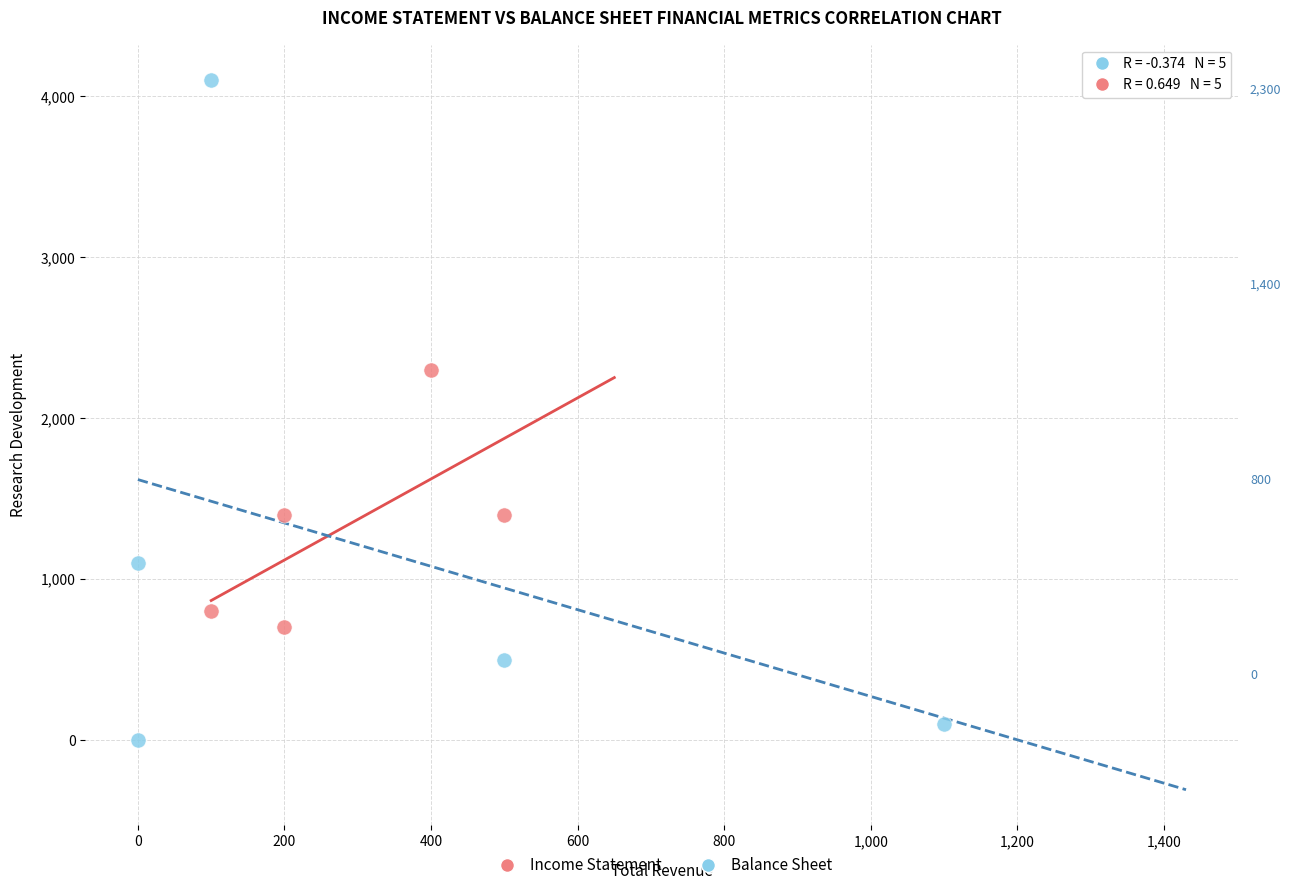

What are all the series names shown in the legend?

Income Statement, Balance Sheet